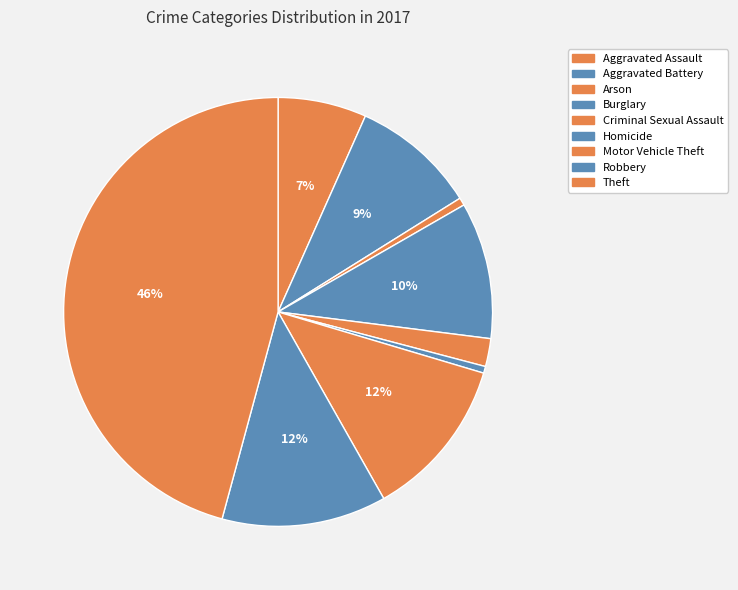

Which has a higher value, Criminal Sexual Assault or Homicide?

Criminal Sexual Assault